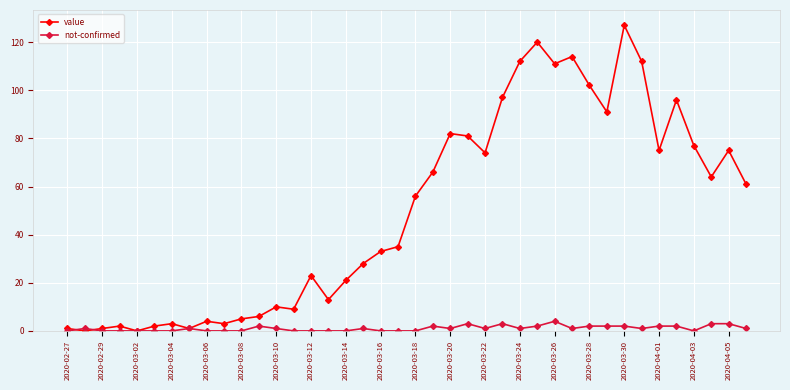

What are all the series names shown in the legend?

value, not-confirmed